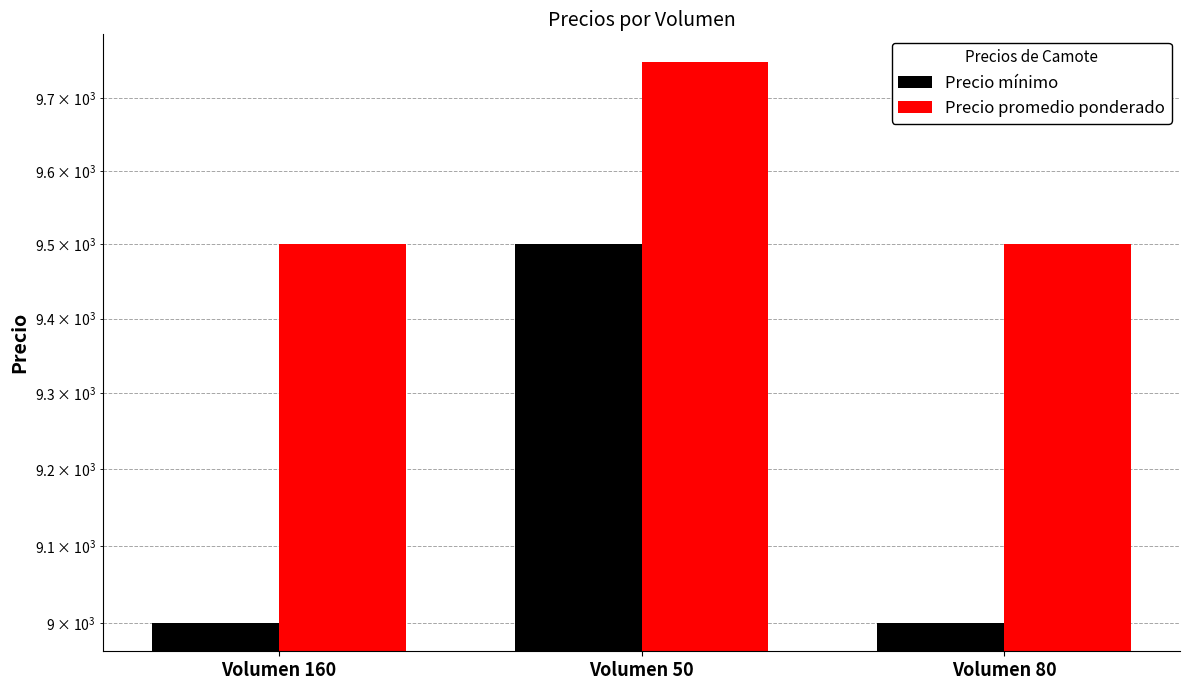

Reading right to left, extract all data points from this chart.

Precio mínimo: Volumen 80=9000	Volumen 50=9500	Volumen 160=9000
Precio promedio ponderado: Volumen 80=9500	Volumen 50=9750	Volumen 160=9500